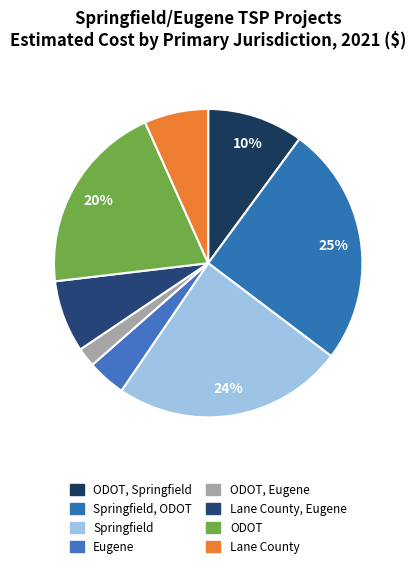

Count the number of slices in the pie.

8